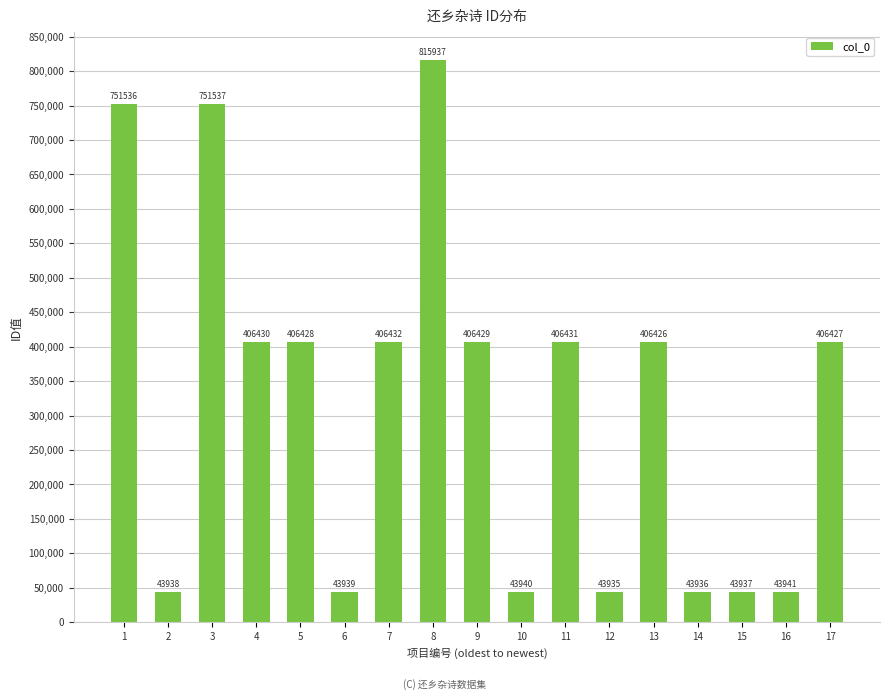

Rank the categories by value from lowest to highest.

12, 14, 15, 2, 6, 10, 16, 13, 17, 5, 9, 4, 11, 7, 1, 3, 8